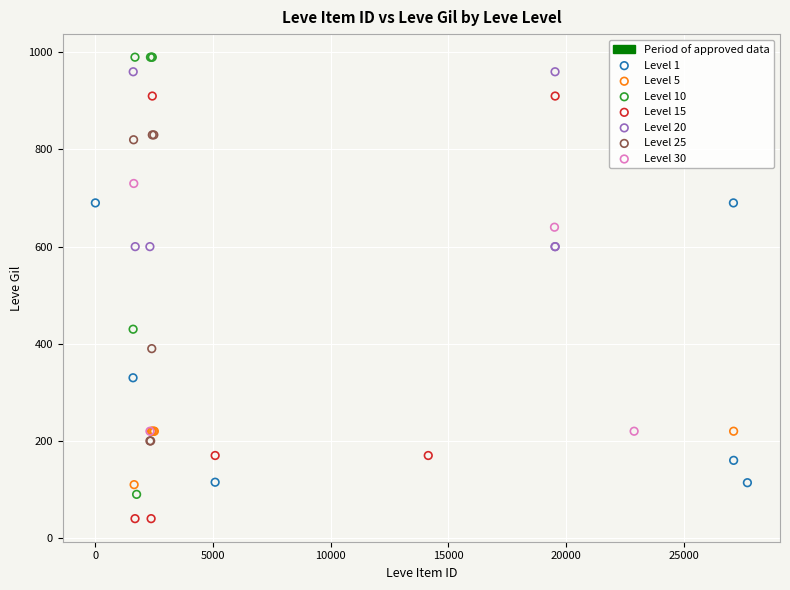

Which series reaches the minimum Y coordinate?

Level 15